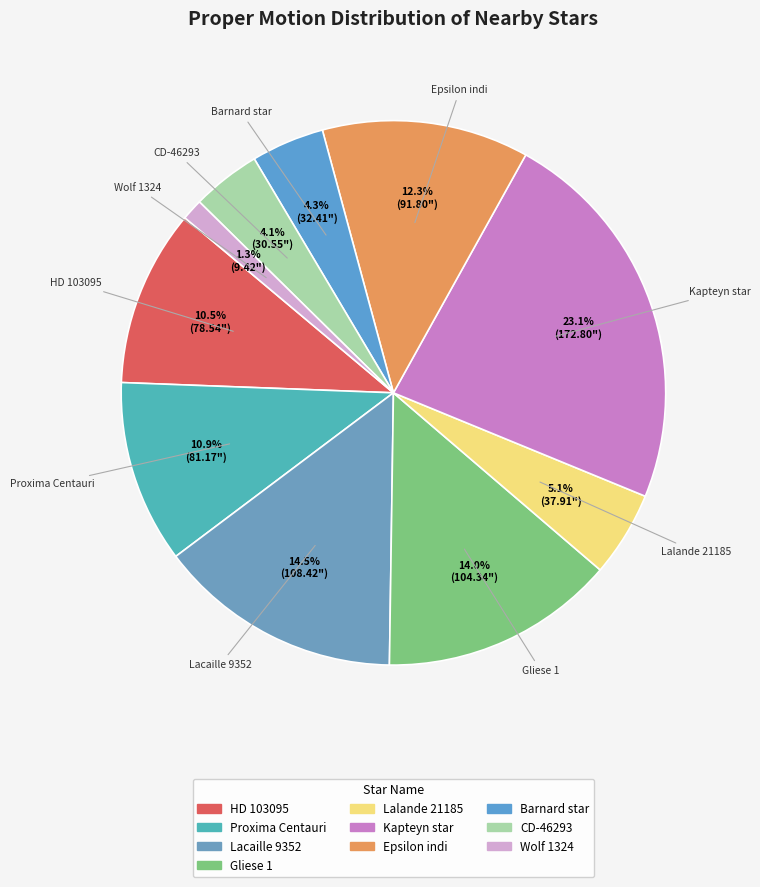

Is it true that Proxima Centauri is 1% of the pie?

False